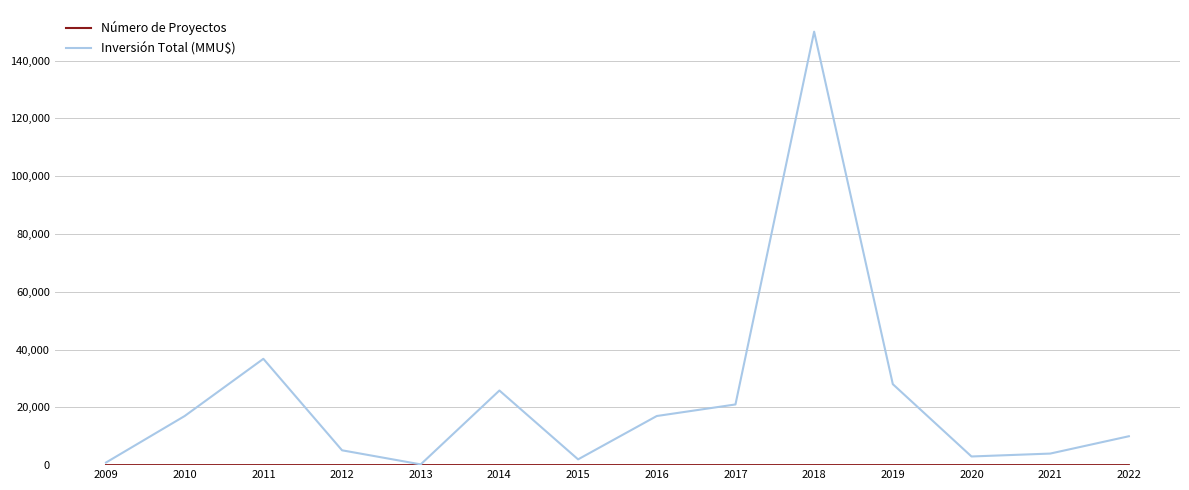

Which series has the largest total across all categories?

Inversión Total (MMU$)